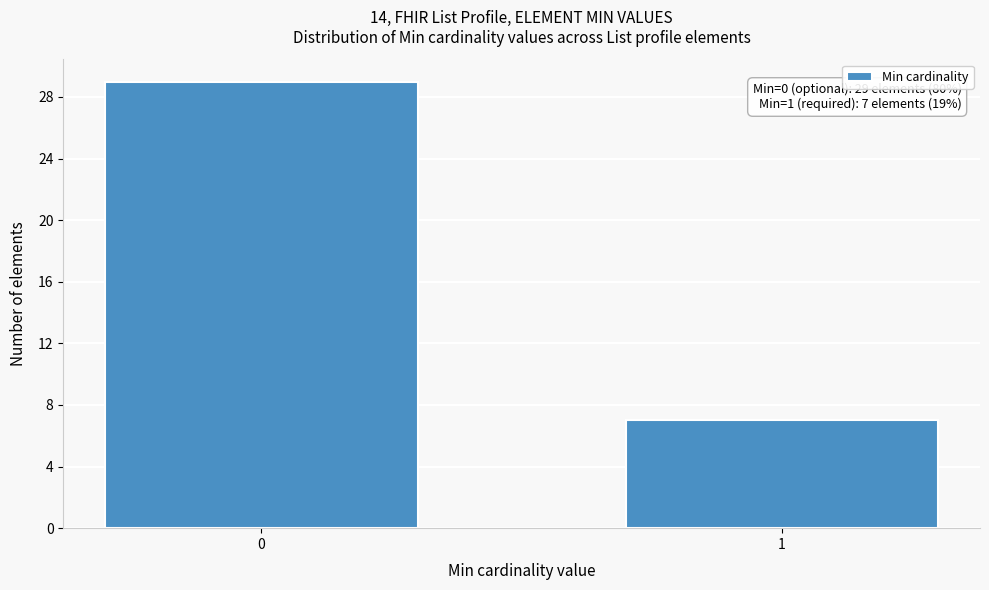

Reading right to left, list all the values displayed in this chart.

1=7	0=29